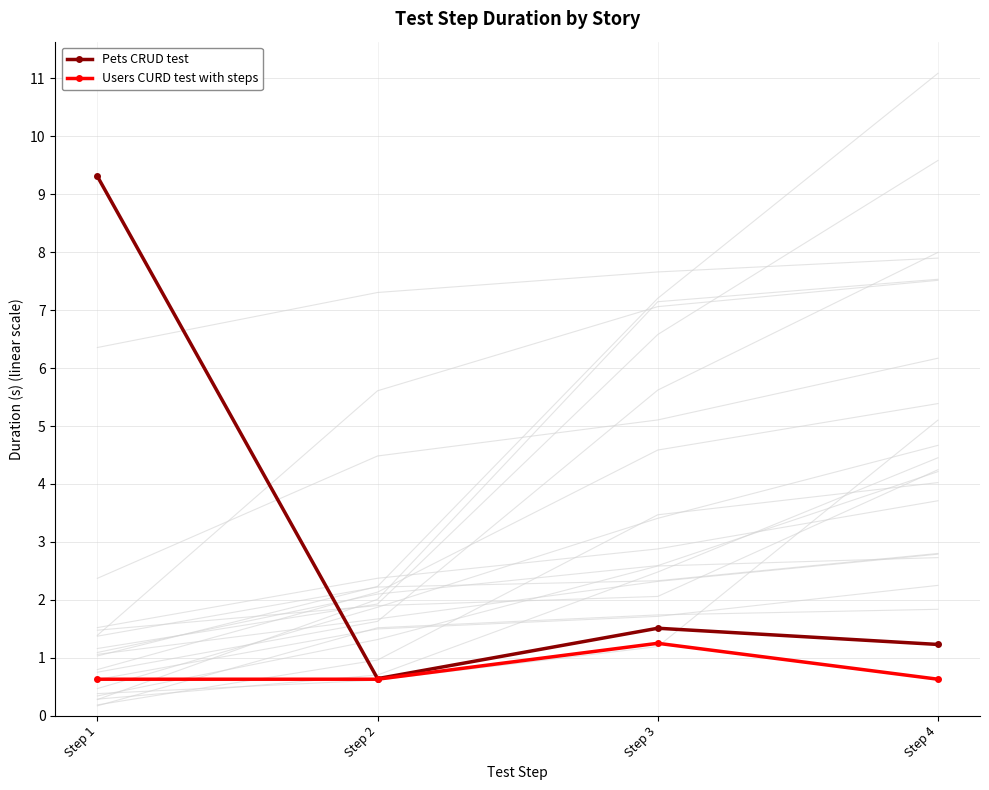

What is the spread (max minus min) of values at Step 3?

0.3